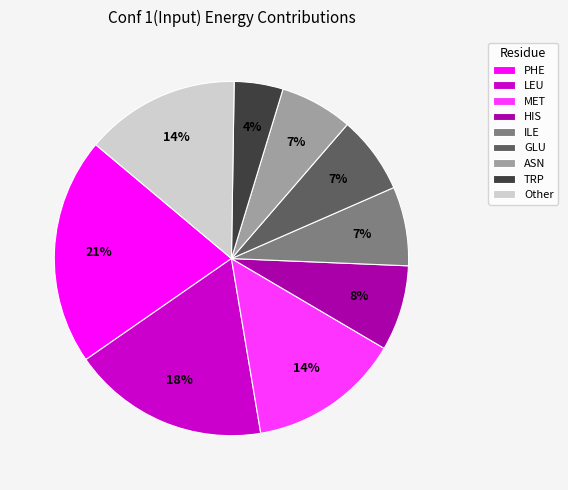

What is the ratio of the value at PHE to the value at Other?

1.5